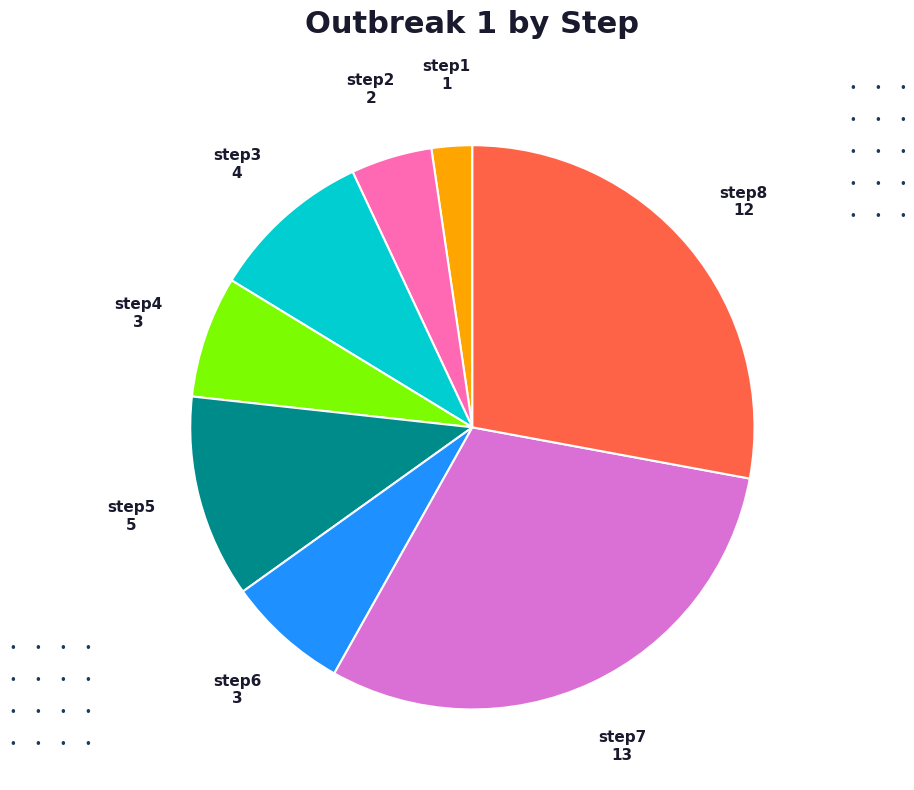

Do step1 and step6 together represent more than half of the pie?

No